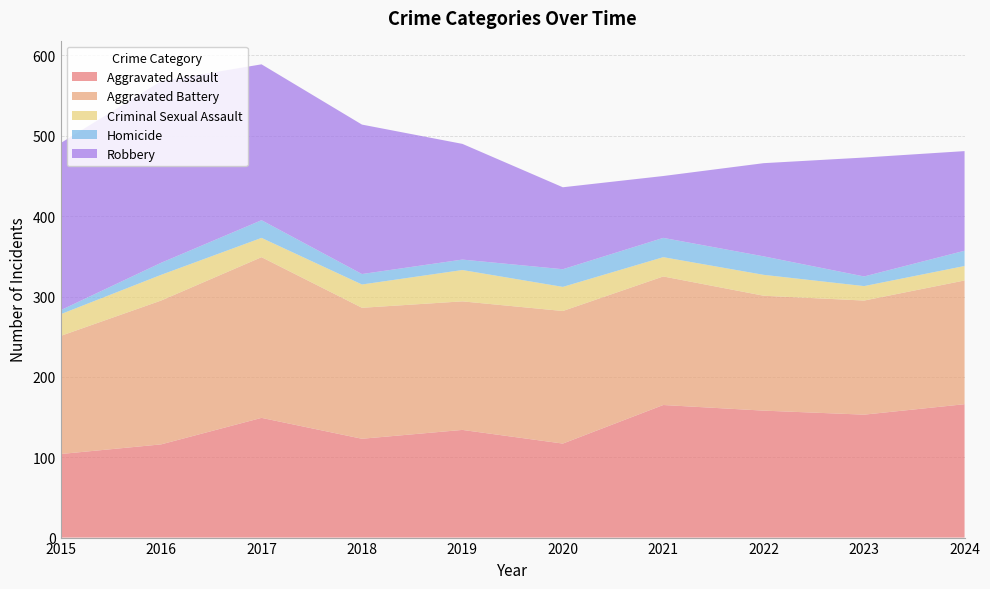

Reading left to right, transcribe all the data shown in this chart.

Aggravated Assault: 2015=104	2016=116	2017=149	2018=123	2019=134	2020=117	2021=165	2022=158	2023=153	2024=166
Aggravated Battery: 2015=147	2016=179	2017=200	2018=163	2019=160	2020=165	2021=160	2022=143	2023=142	2024=154
Criminal Sexual Assault: 2015=27	2016=32	2017=24	2018=29	2019=39	2020=30	2021=24	2022=26	2023=18	2024=18
Homicide: 2015=5	2016=15	2017=22	2018=13	2019=13	2020=22	2021=24	2022=23	2023=12	2024=19
Robbery: 2015=208	2016=226	2017=194	2018=186	2019=144	2020=102	2021=77	2022=116	2023=148	2024=124